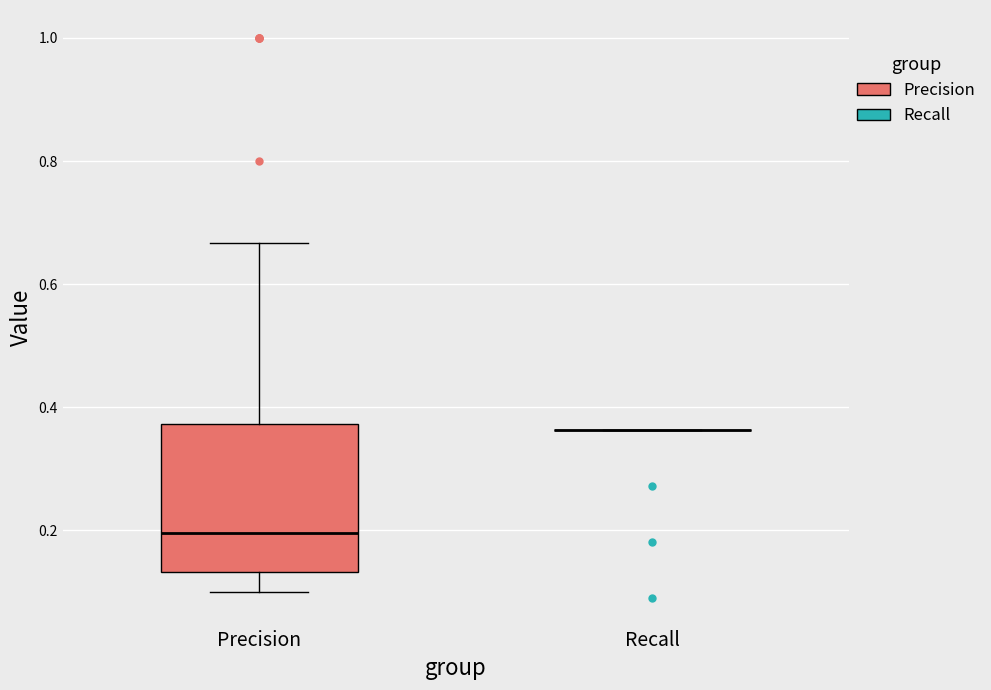

Where does the lower whisker of the box for Precision end on the y-axis? The values are not printed on the chart, so give them approximately, as read against the axis.

0.10